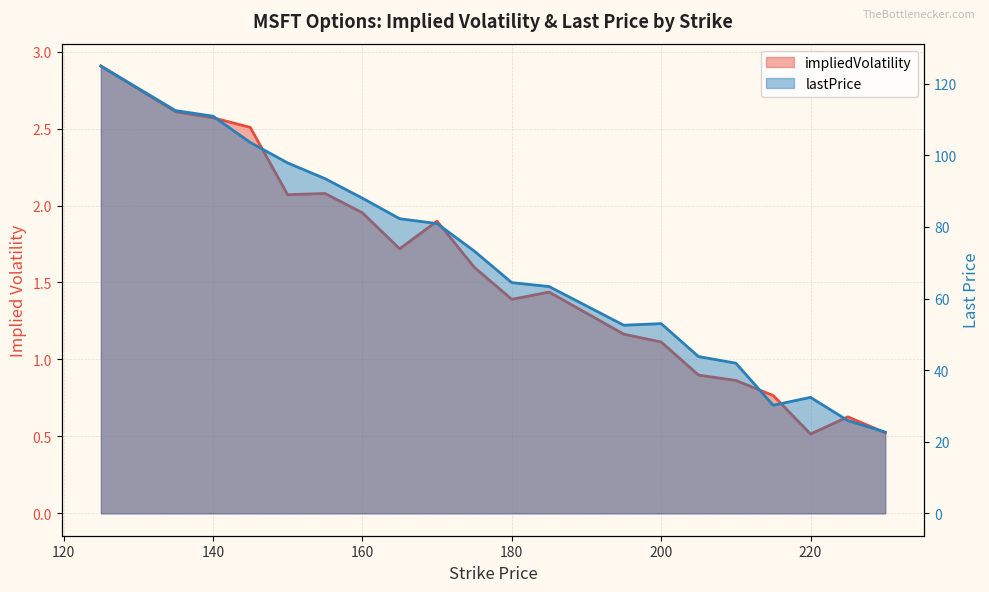

What is the value of the impliedVolatility point at the 16th from the left?

0.9